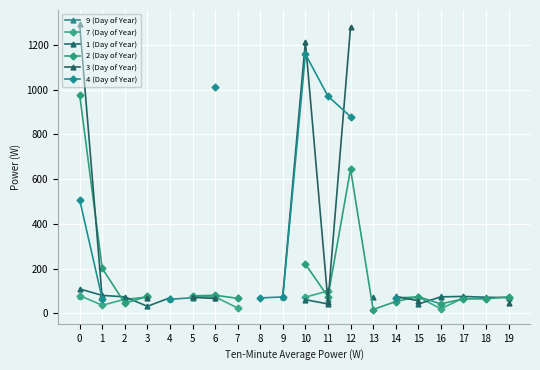

Which series changed the most between 13 and 18?

2 (Day of Year)